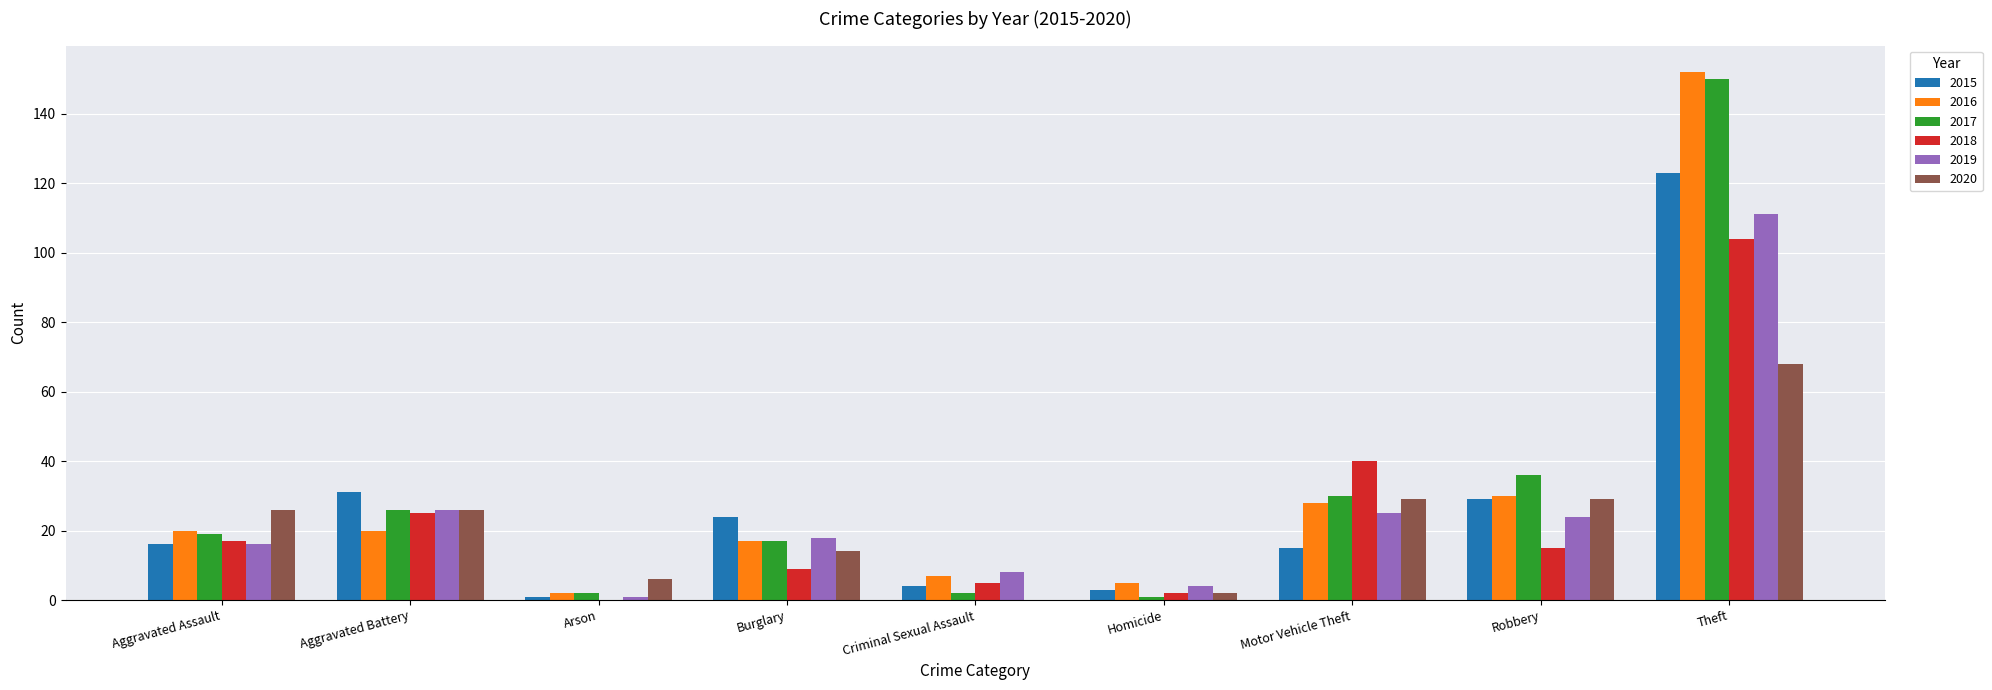

At which category is the sum across all series the highest?

Theft